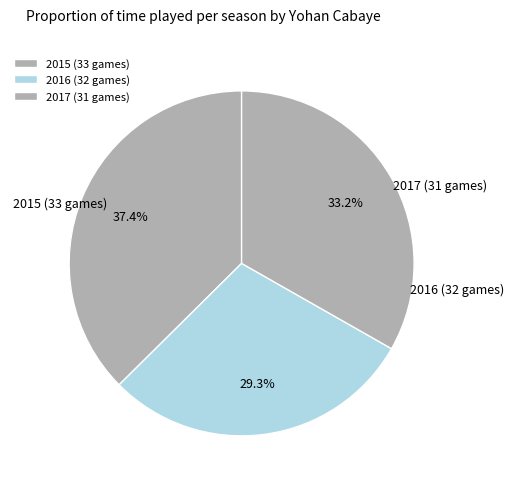

What is the change in value from 2015 (33 games) to 2016 (32 games)?

-590